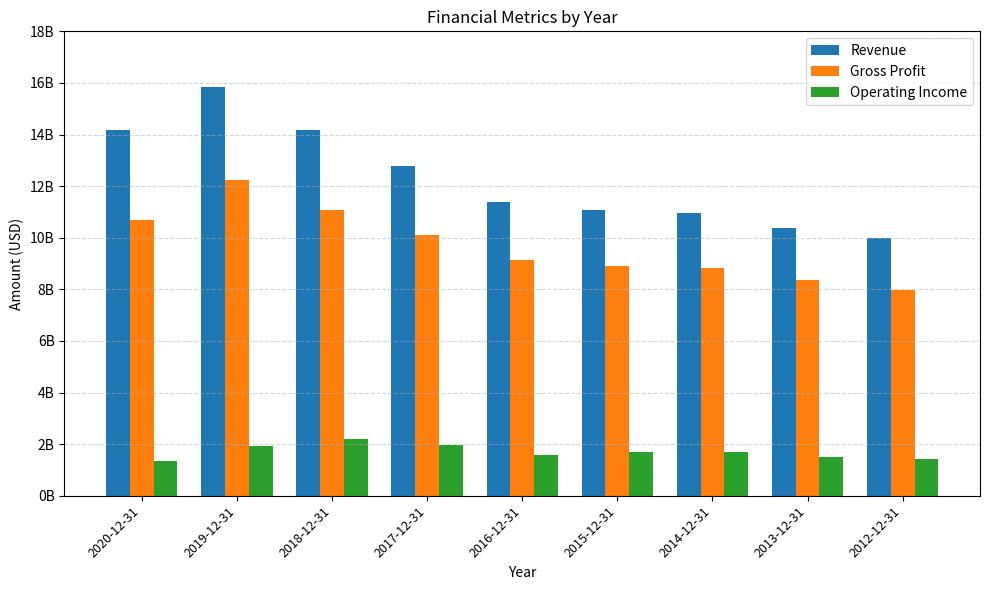

What are all the series names shown in the legend?

Revenue, Gross Profit, Operating Income